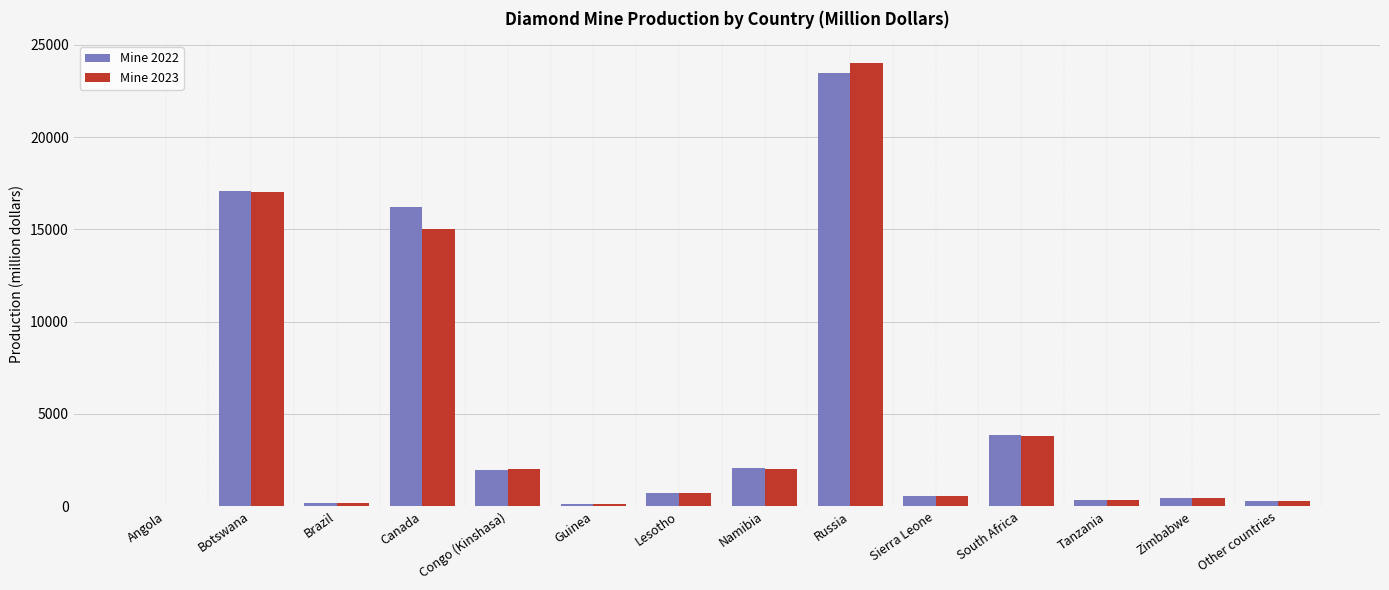

Between Canada and Tanzania, which series saw the biggest shift?

Mine 2022